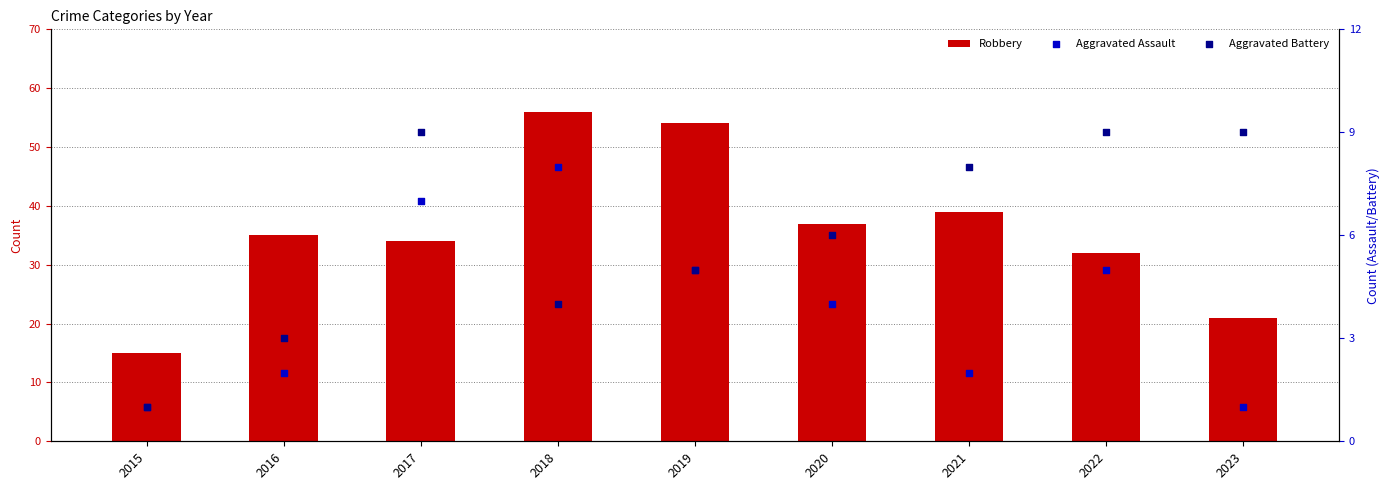

Which series contains the lowest Y value?

Aggravated Assault